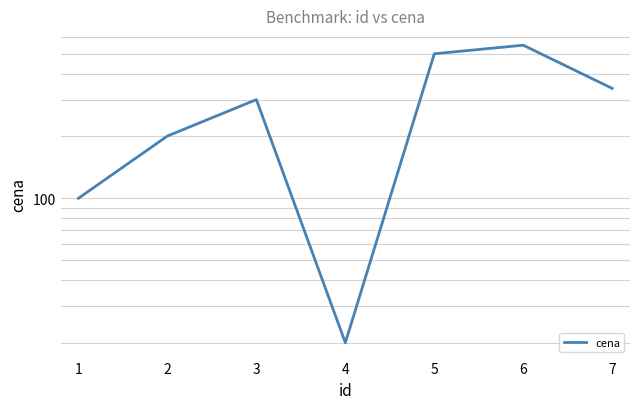

At which category does the chart reach its minimum across all series?

4